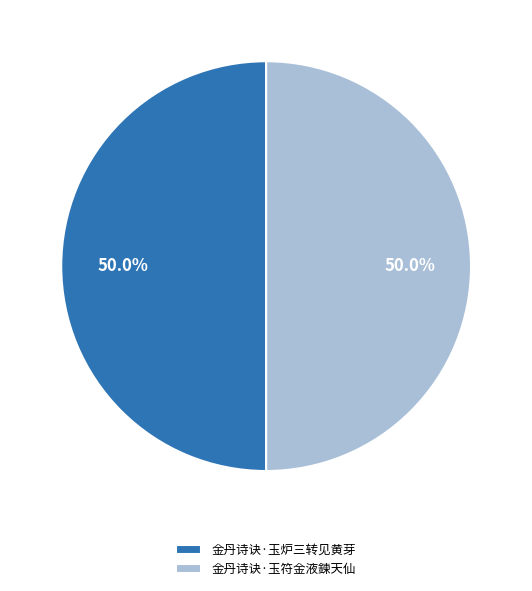

To the nearest percent, what portion does 金丹诗诀·玉炉三转见黄芽 represent?

50%